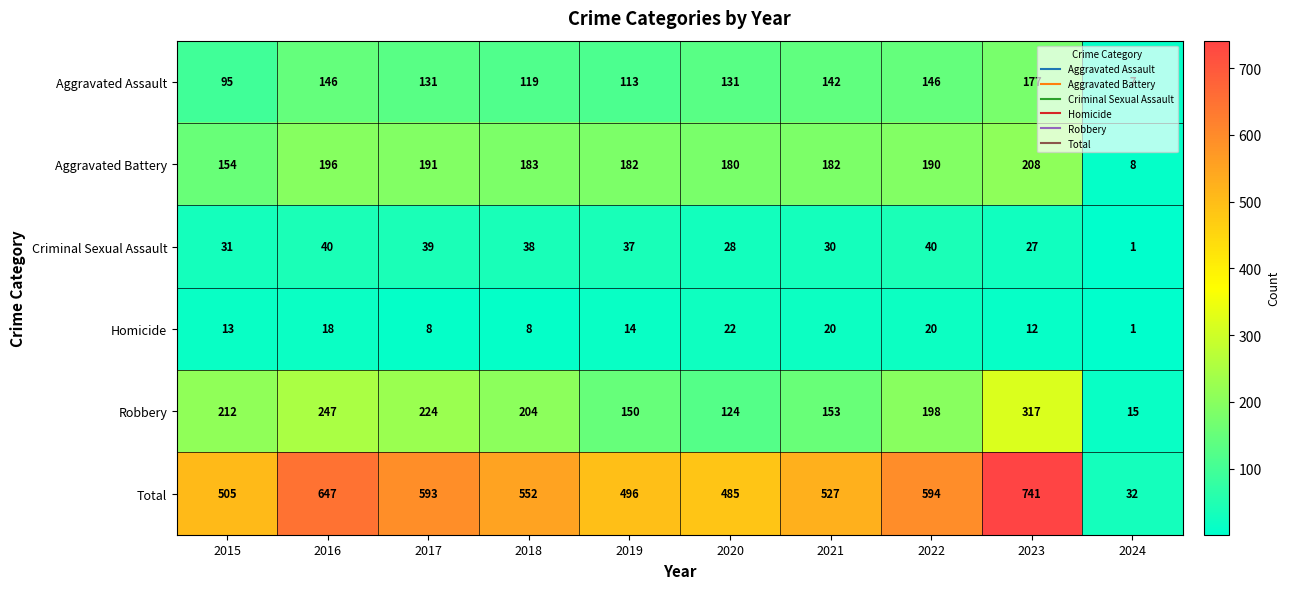

What is the difference between the Total values at 2021 and 2019?

31